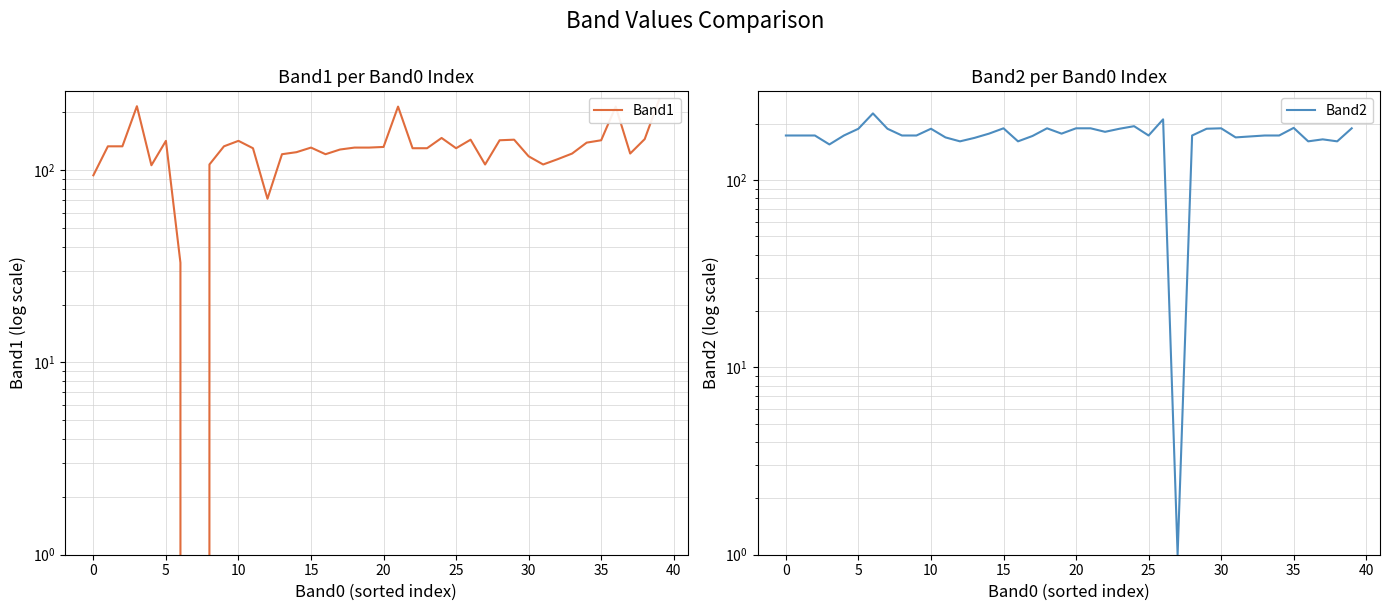

Rank the series by their average value, from lowest to highest.

Band1, Band2